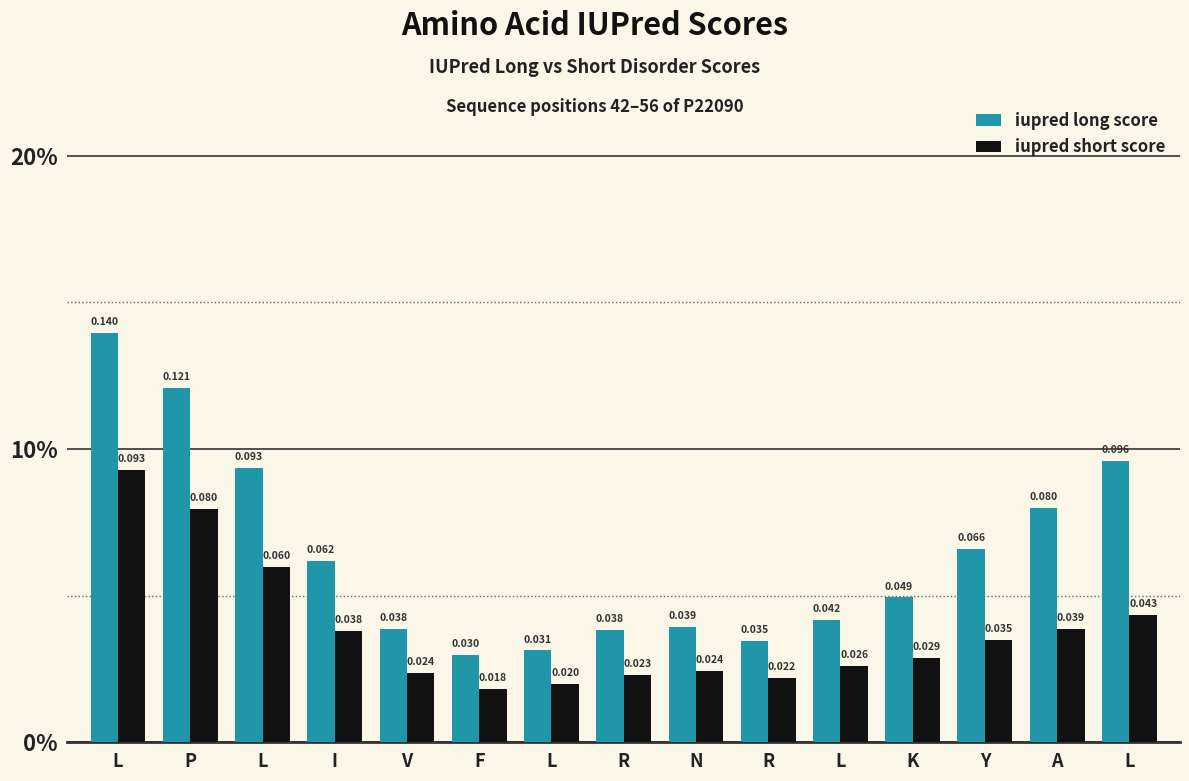

Are the bars grouped side by side (vs. stacked)?

Yes